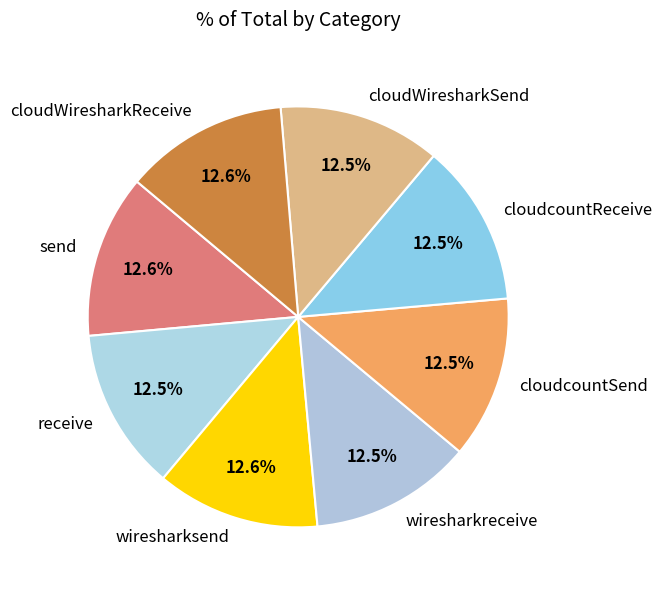

What is the ratio of the value at send to the value at cloudcountReceive?

1.0